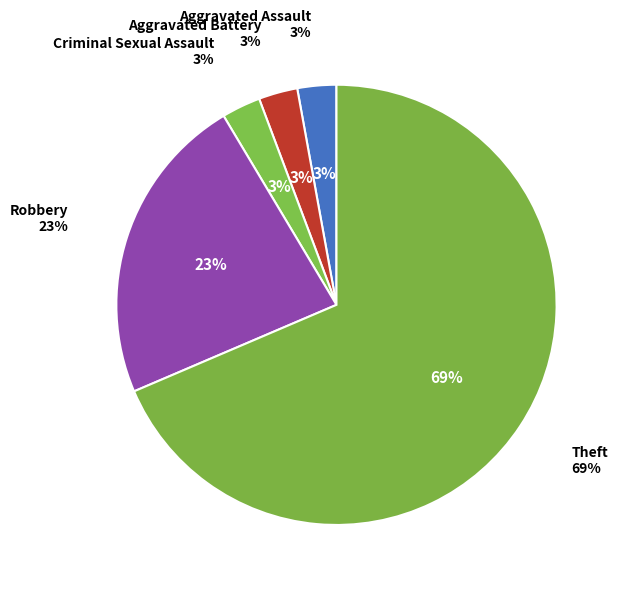

Is there any slice that represents more than half of the pie?

No